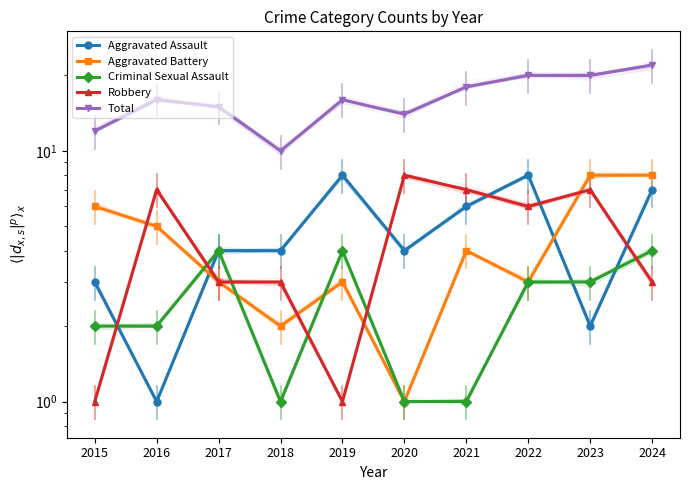

What is the value of the Total point at the 4th from the left?

10